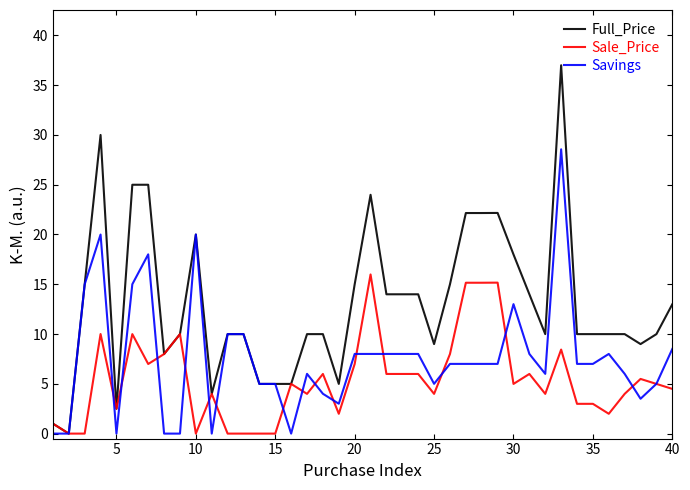

Which series has the largest total across all categories?

Full_Price